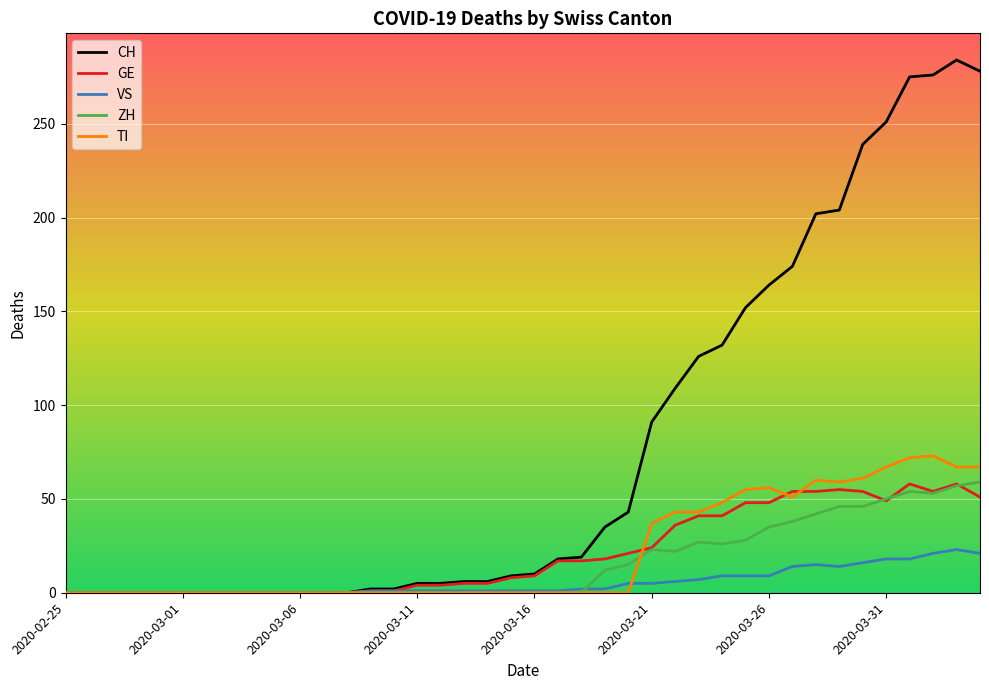

Which series has the largest total across all categories?

CH